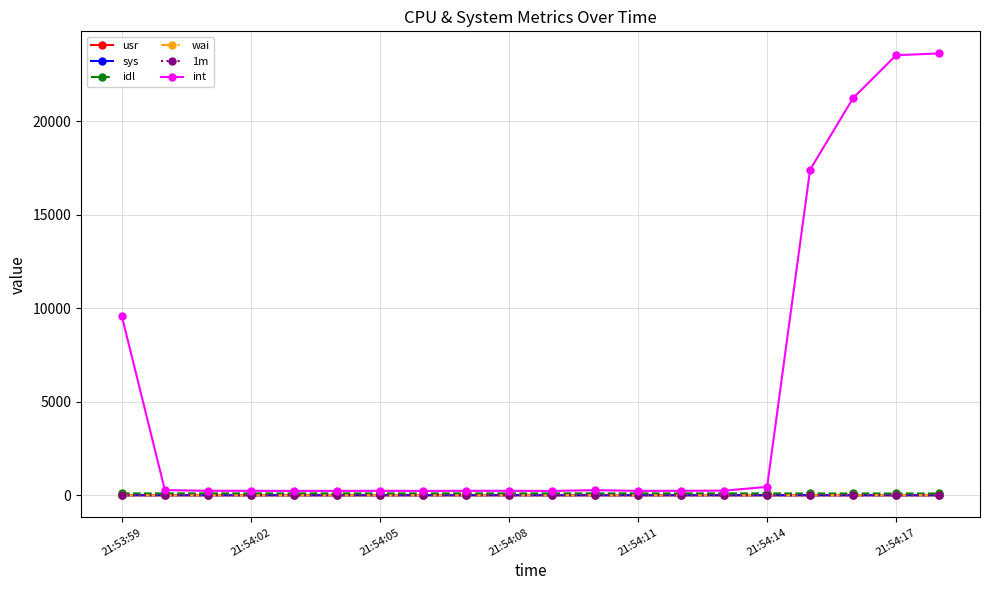

Which series has the largest total across all categories?

int